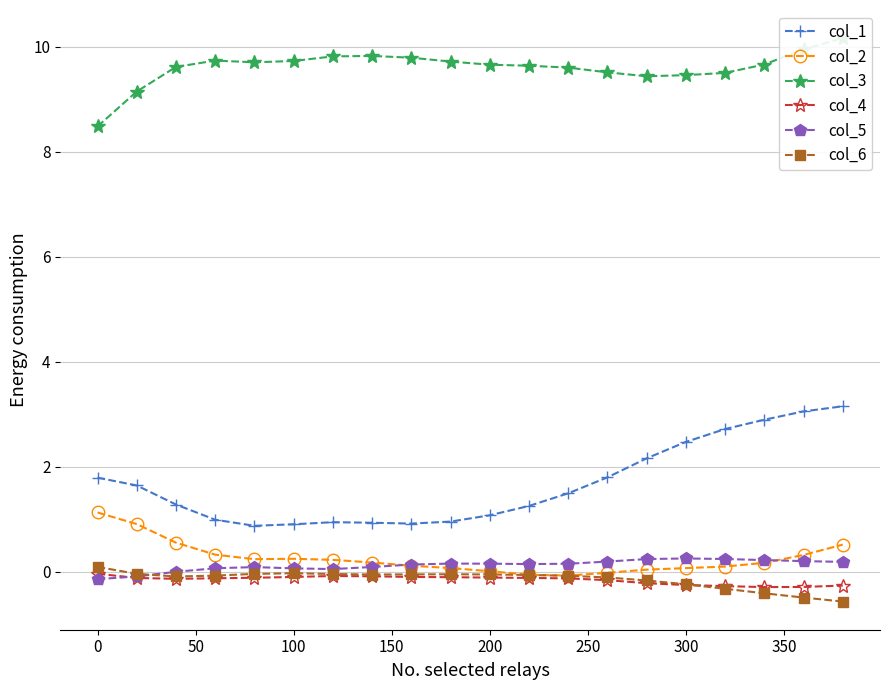

At how many categories does at least one series exceed 3?

20